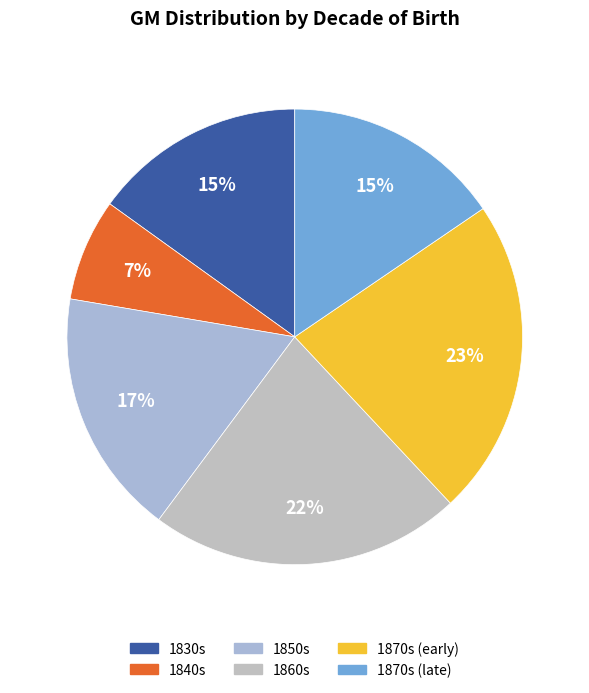

Is there any slice that represents more than half of the pie?

No